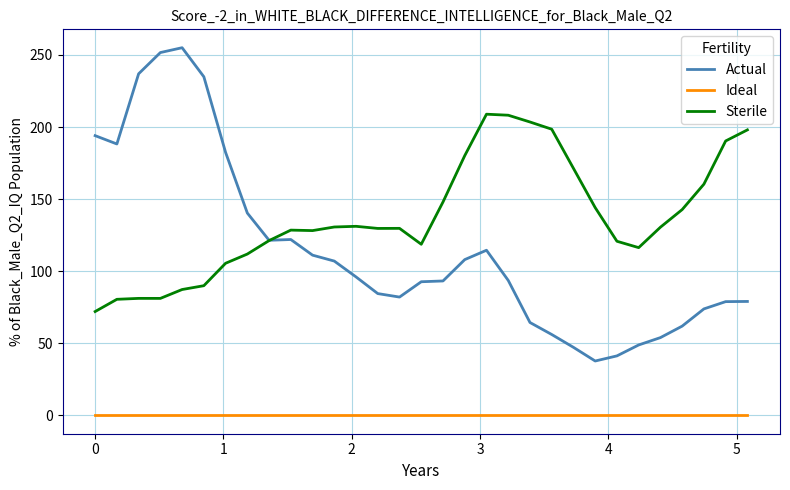

What are all the series names shown in the legend?

Actual, Ideal, Sterile